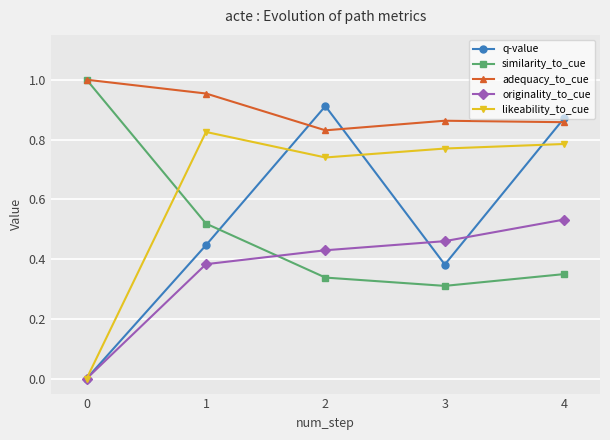

True or false: similarity_to_cue has a value of 1.4 at 0.

False